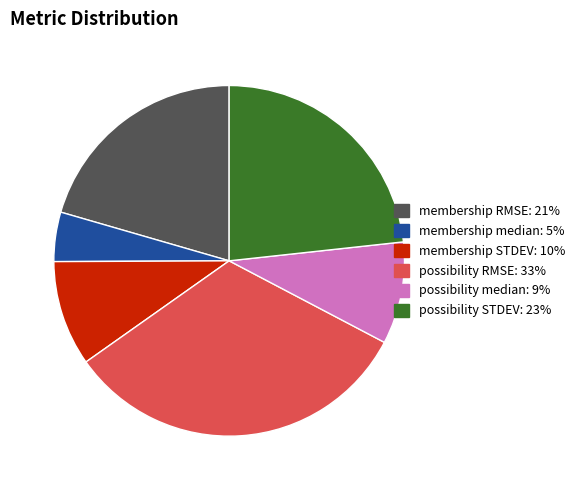

Do possibility STDEV and possibility median together represent more than half of the pie?

No